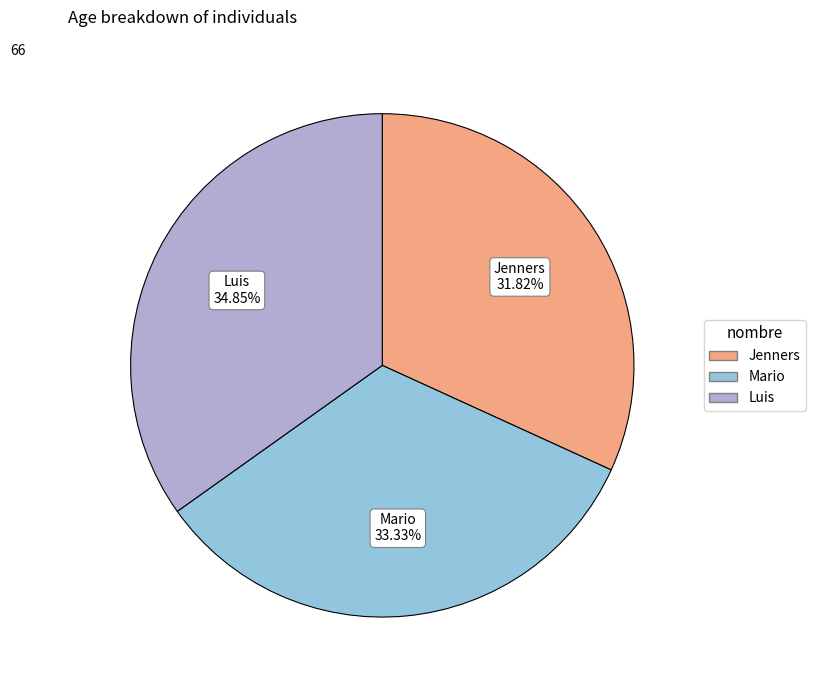

Does Jenners represent more than half of the total?

No